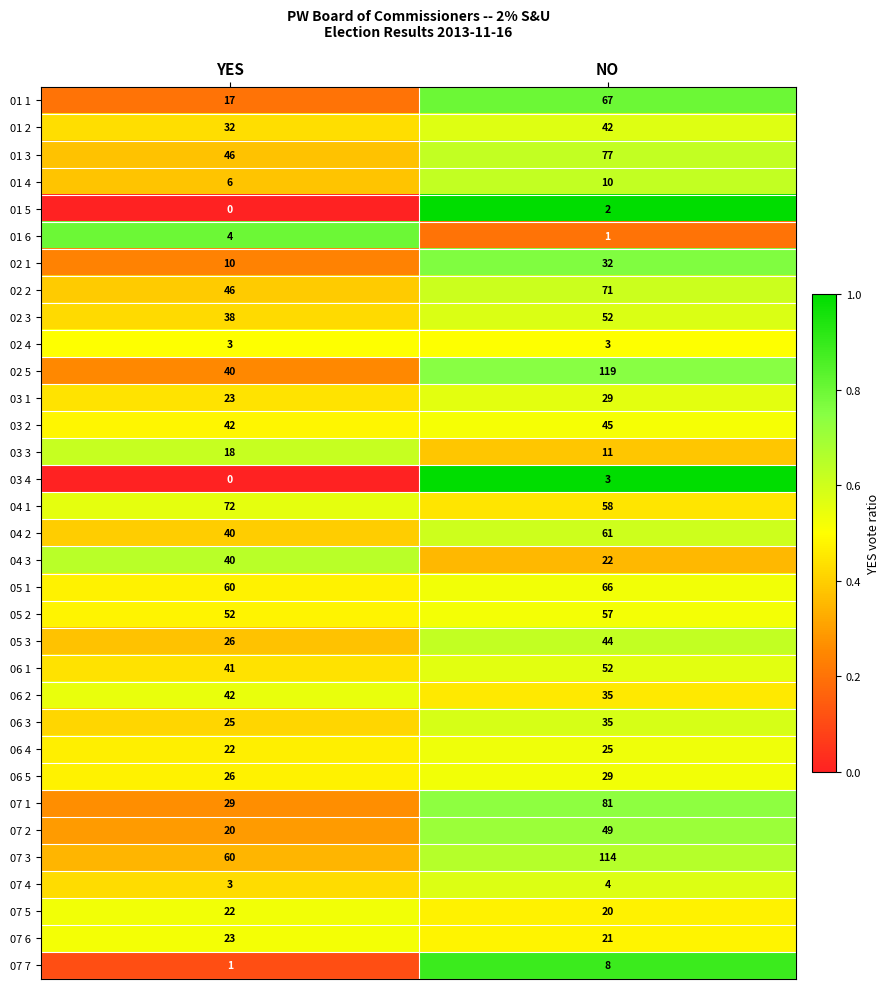

What is the greatest value displayed?

119